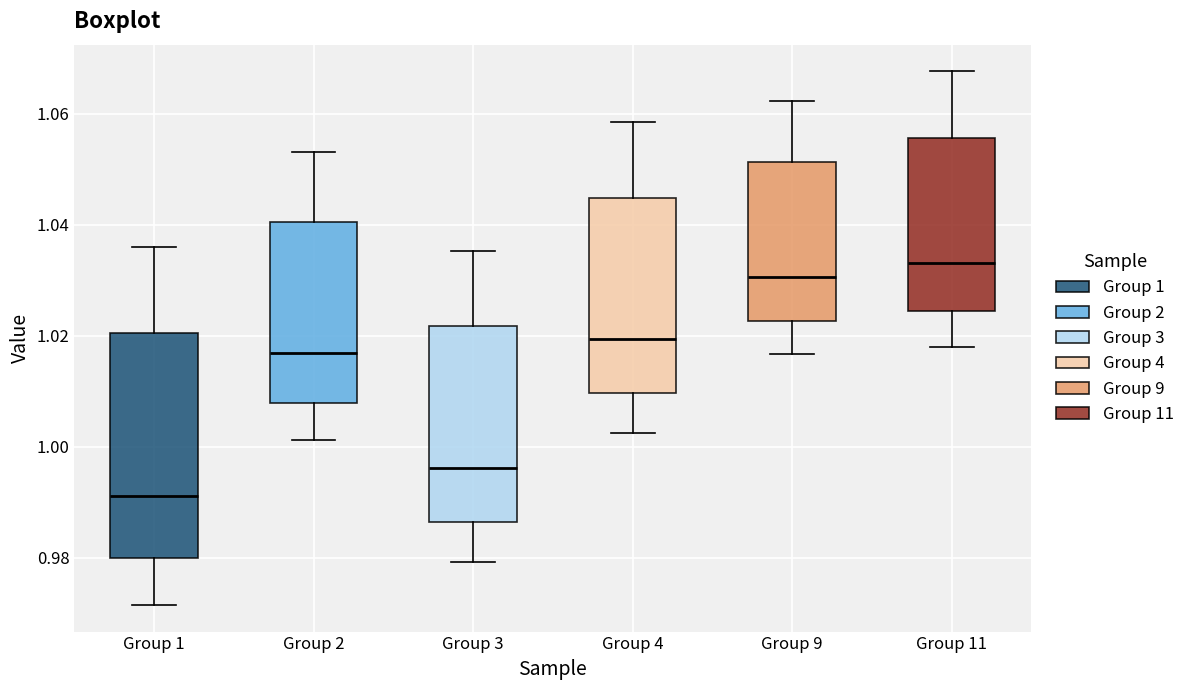

Reading left to right, transcribe this box plot: for each box, give where its median line is, the range the box spans, and where its two whiskers end, as read against the y-axis. The values are not printed on the chart, so give them approximately, as read against the axis.

Group 1: median 0.992, box 0.980 to 1.020, whiskers 0.972 to 1.036
Group 2: median 1.016, box 1.008 to 1.040, whiskers 1.002 to 1.054
Group 3: median 0.996, box 0.986 to 1.022, whiskers 0.980 to 1.036
Group 4: median 1.020, box 1.010 to 1.044, whiskers 1.002 to 1.058
Group 9: median 1.030, box 1.022 to 1.052, whiskers 1.016 to 1.062
Group 11: median 1.034, box 1.024 to 1.056, whiskers 1.018 to 1.068